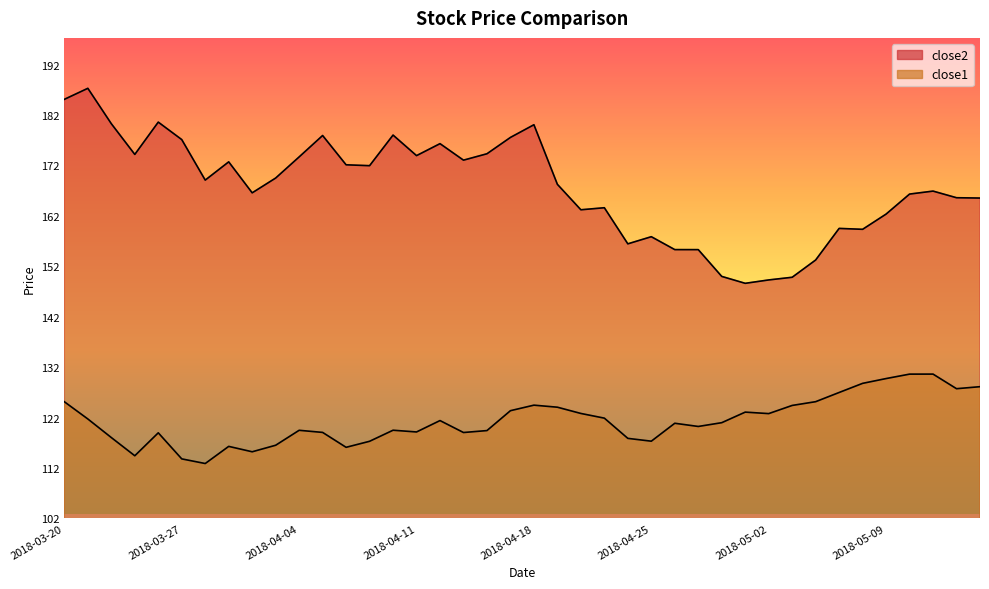

What is the label of the 20th point from the left?

2018-04-17